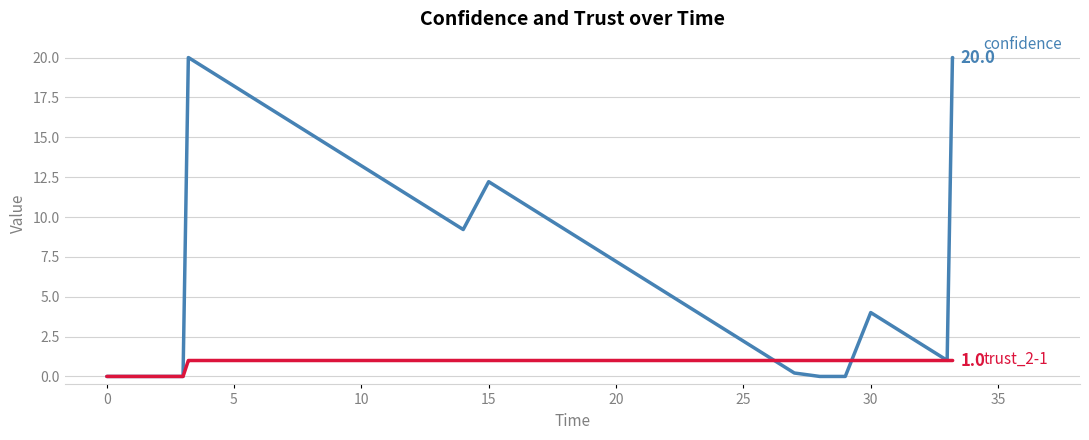

Does the chart display data point markers on the line(s)?

No